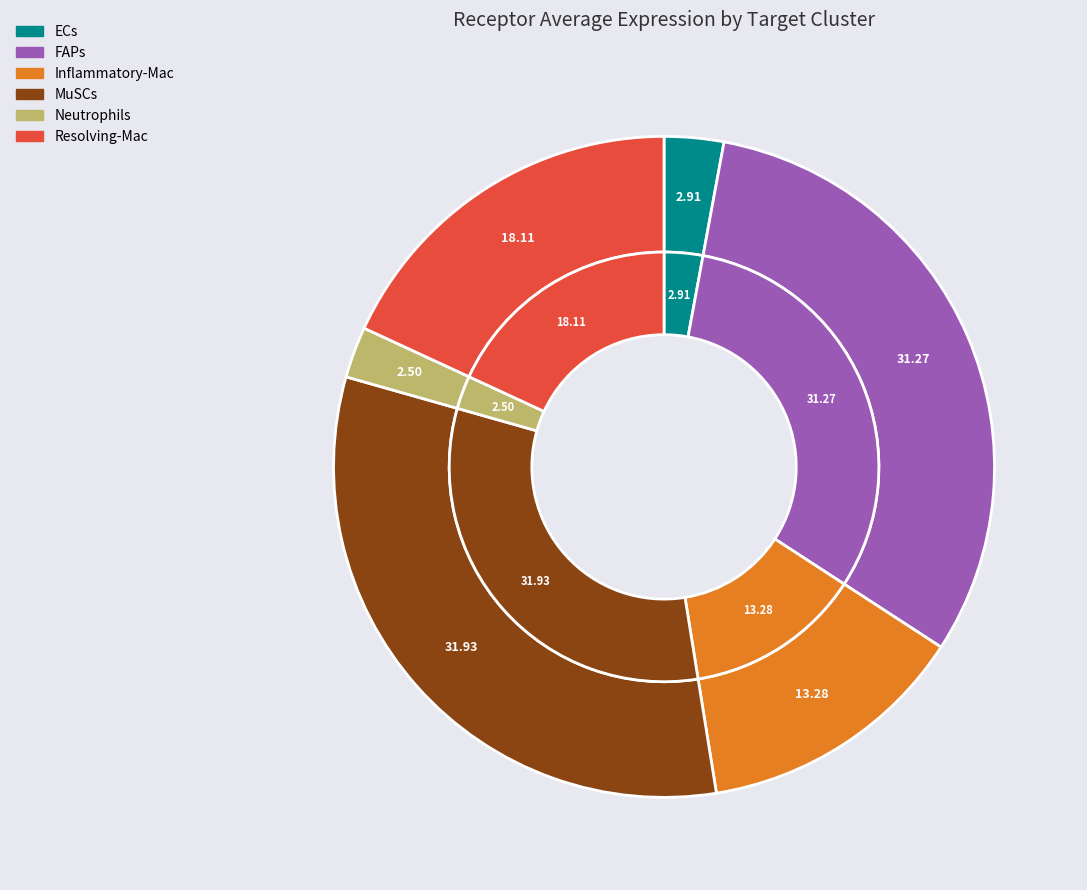

Which has a higher value, Resolving-Mac or FAPs?

FAPs